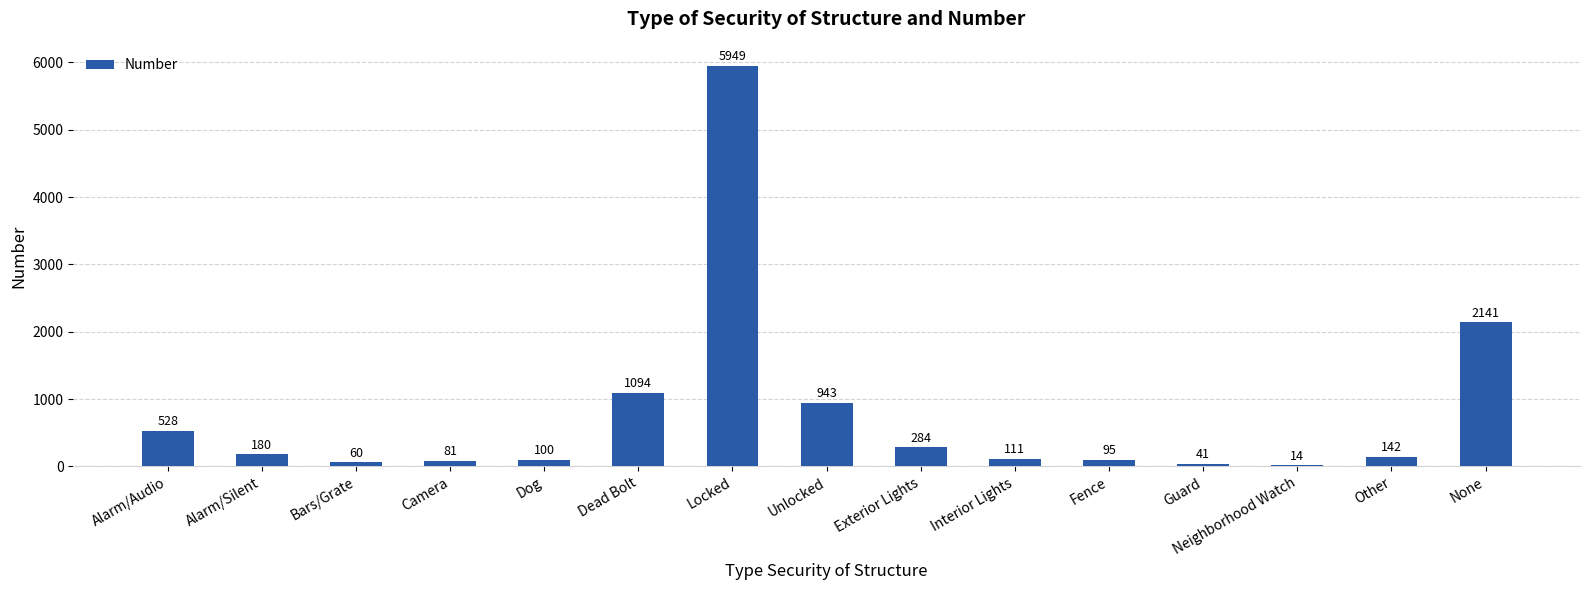

What is the ratio of the value at Neighborhood Watch to the value at Guard?

0.3